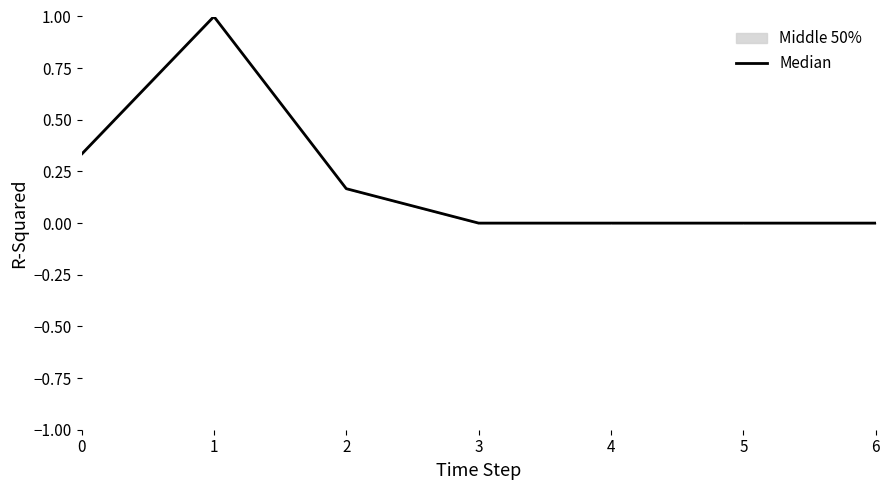

How many interior local peaks (higher than both neighbors) does the data have?

1